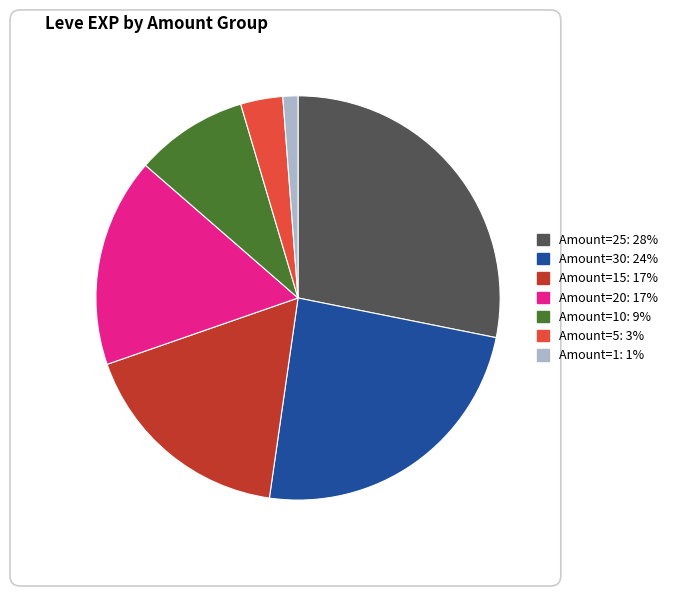

Is there any slice that represents more than half of the pie?

No